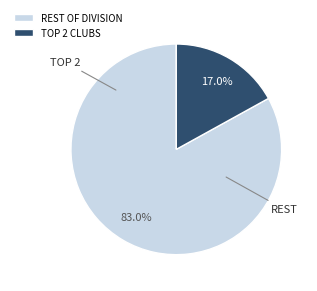

Rank the categories by value from lowest to highest.

TOP 2 CLUBS, REST OF DIVISION